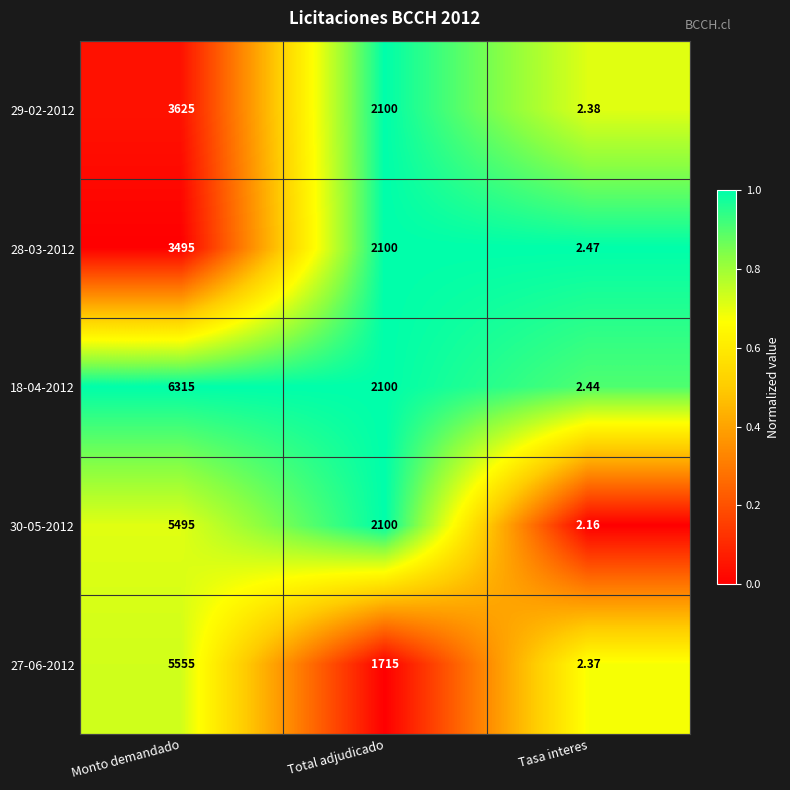

At which label does 27-06-2012 first exceed 1715?

Monto demandado